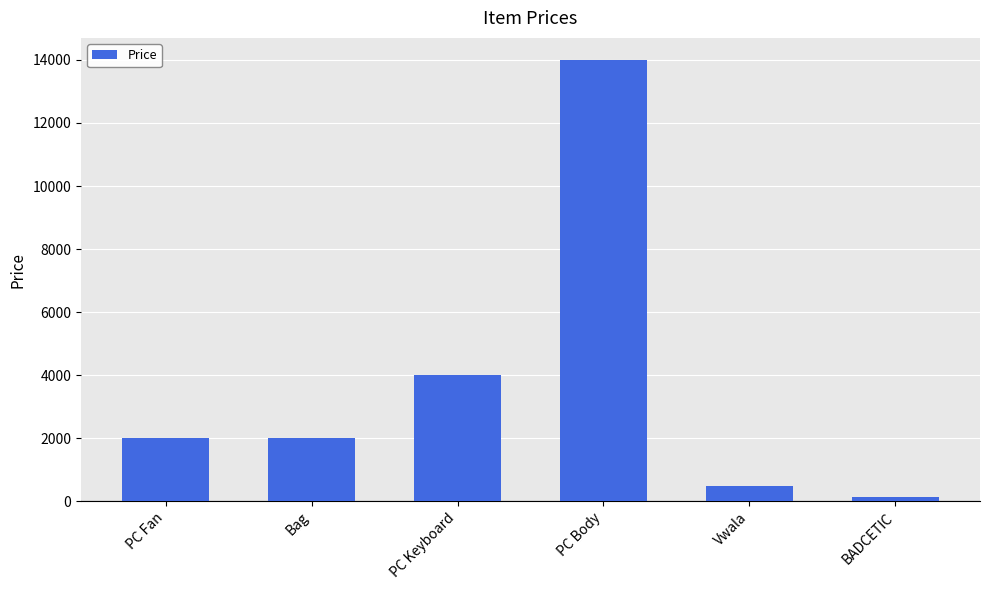

What is the difference between the values at PC Fan and BADCETIC?

1860